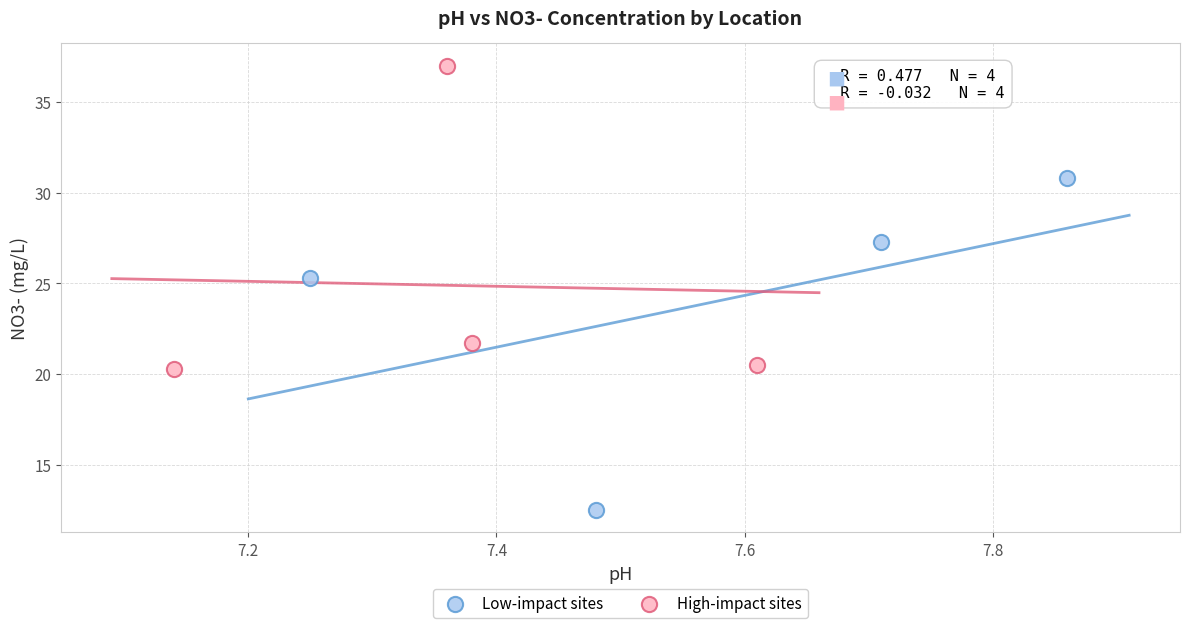

What are all the series names shown in the legend?

Low-impact sites, High-impact sites